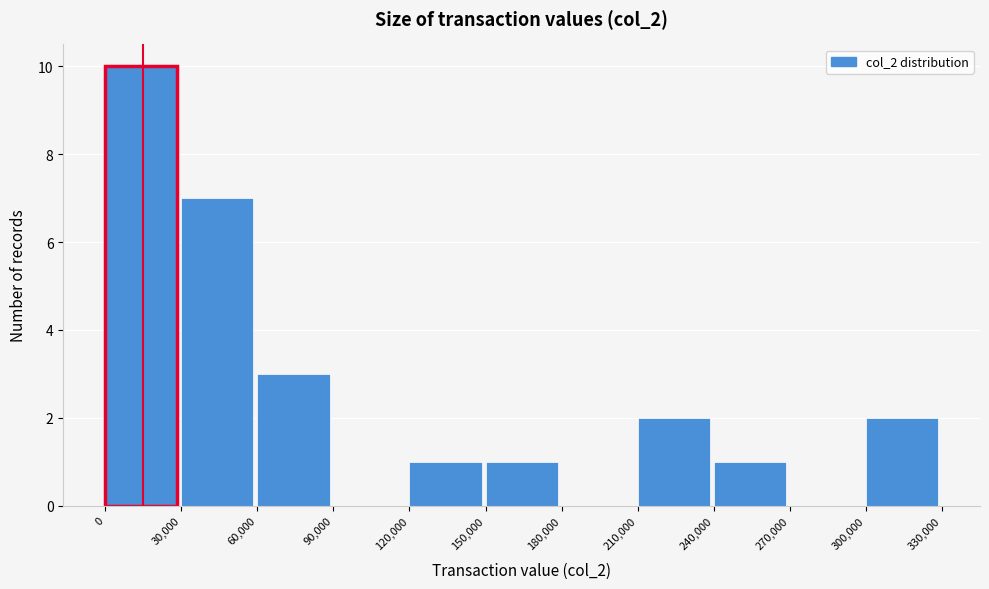

Reading left to right, transcribe this chart: for each bar, give the range it covers on the x-axis and its height. The values are not printed on the chart, so give them approximately, as read against the axis.

0 to 30,000: 10
30,000 to 60,000: 7
60,000 to 90,000: 3
90,000 to 120,000: 0
120,000 to 150,000: 1
150,000 to 180,000: 1
180,000 to 210,000: 0
210,000 to 240,000: 2
240,000 to 270,000: 1
270,000 to 300,000: 0
300,000 to 330,000: 2